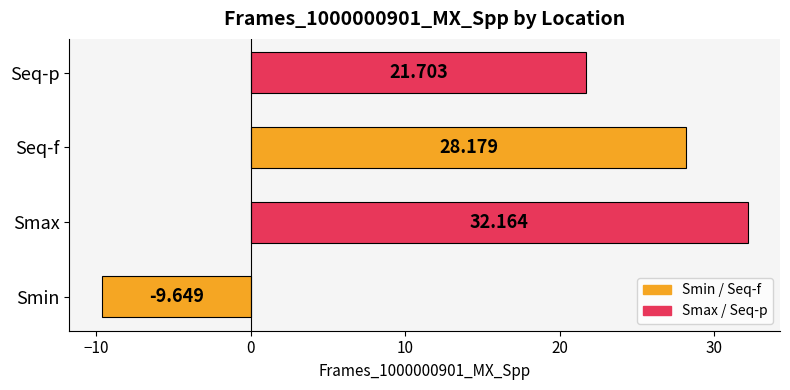

Does the chart contain stacked bars?

No